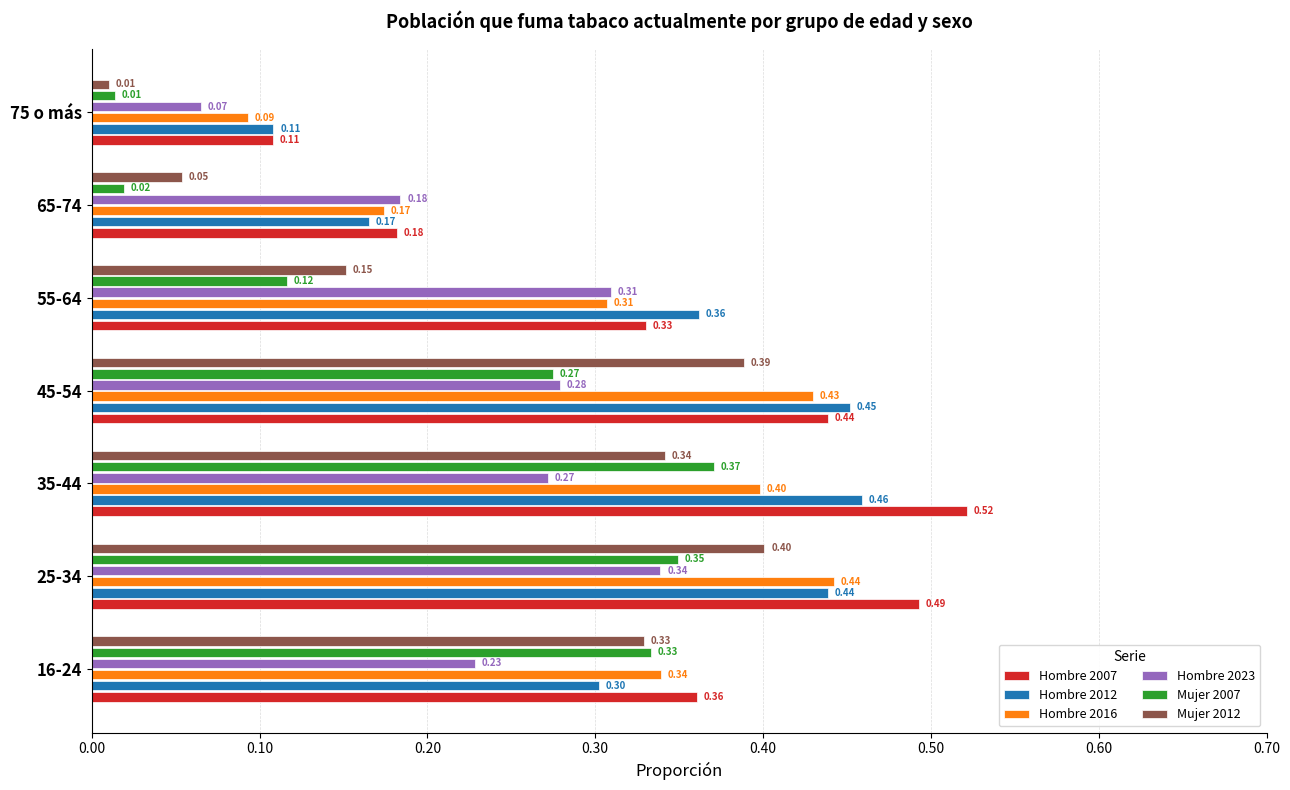

At how many categories does at least one series exceed 0?

7